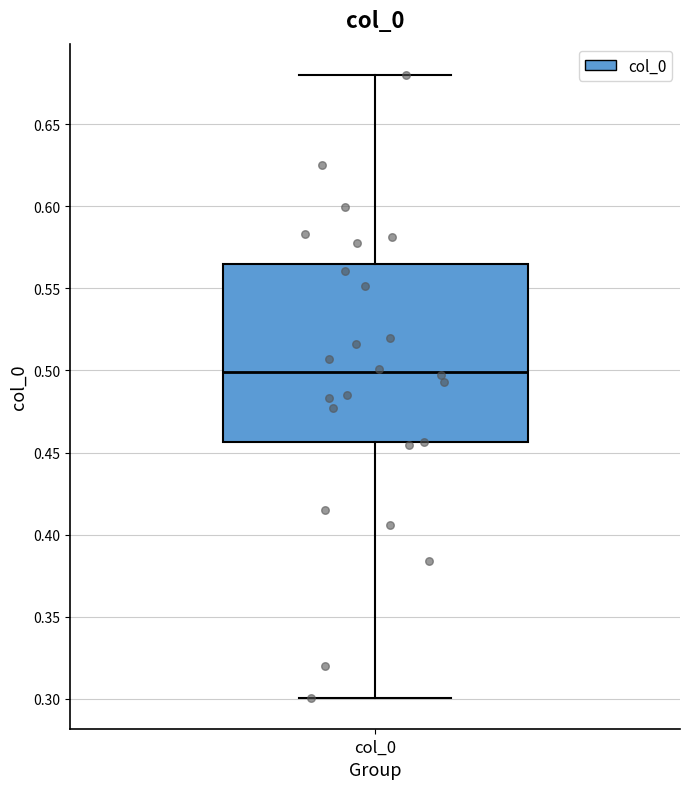

Transcribe this box plot: give where the median line is, the range the box spans, and where the two whiskers end, as read against the y-axis. The values are not printed on the chart, so give them approximately, as read against the axis.

median 0.500, box 0.455 to 0.565, whiskers 0.300 to 0.680